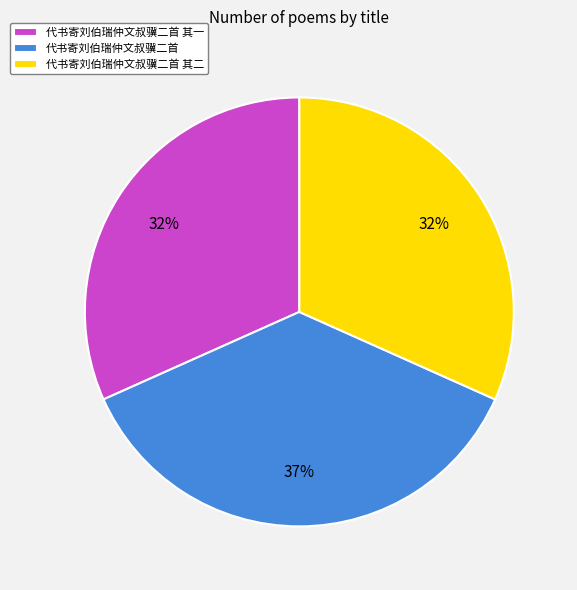

How many segments does this pie chart have?

3